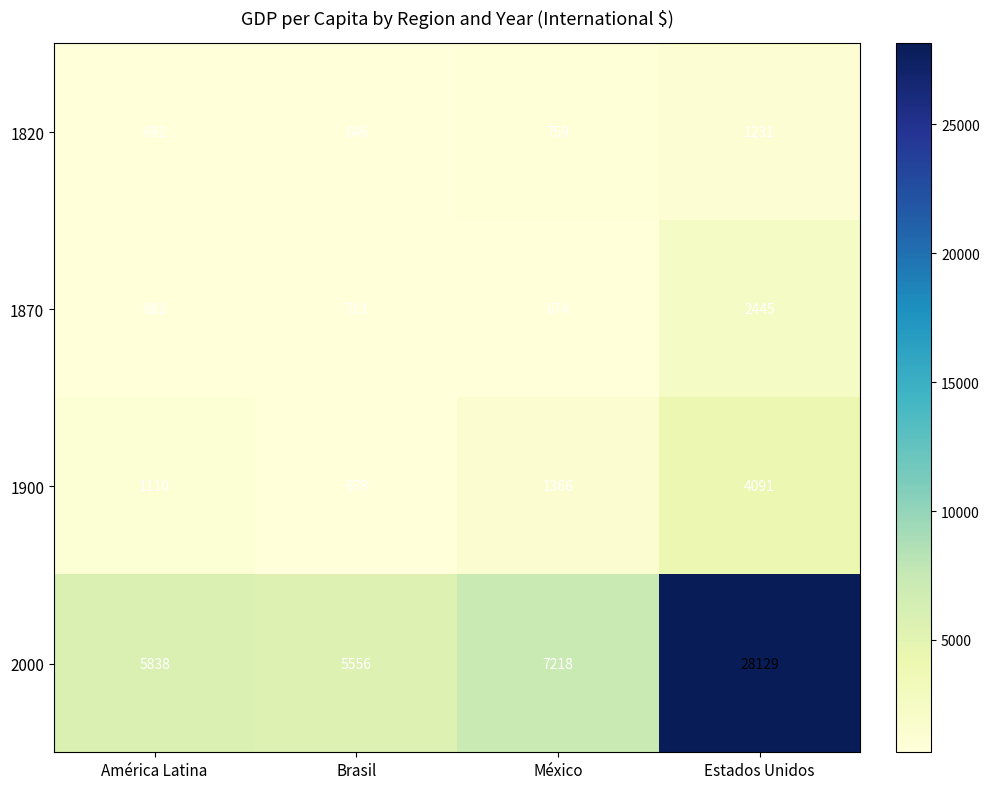

What is the sum of the 2000 values at Brasil and América Latina?

11394